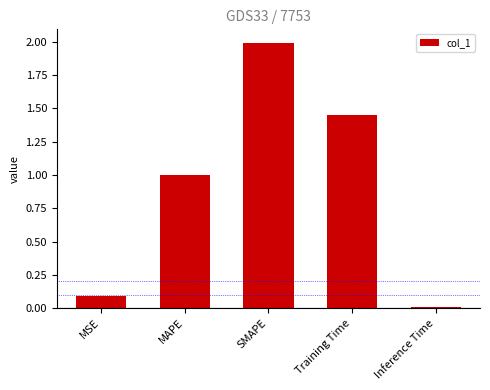

What value does the data have at SMAPE?

2.0